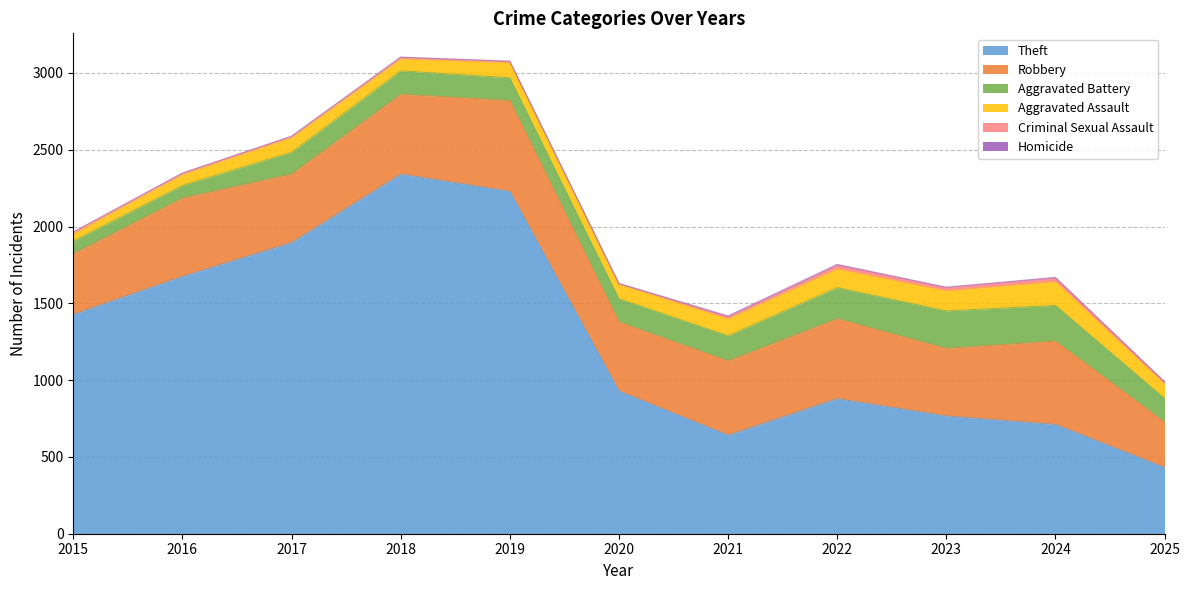

List the labels in order of Homicide value, smallest first.

2015, 2016, 2017, 2018, 2019, 2023, 2020, 2025, 2024, 2021, 2022